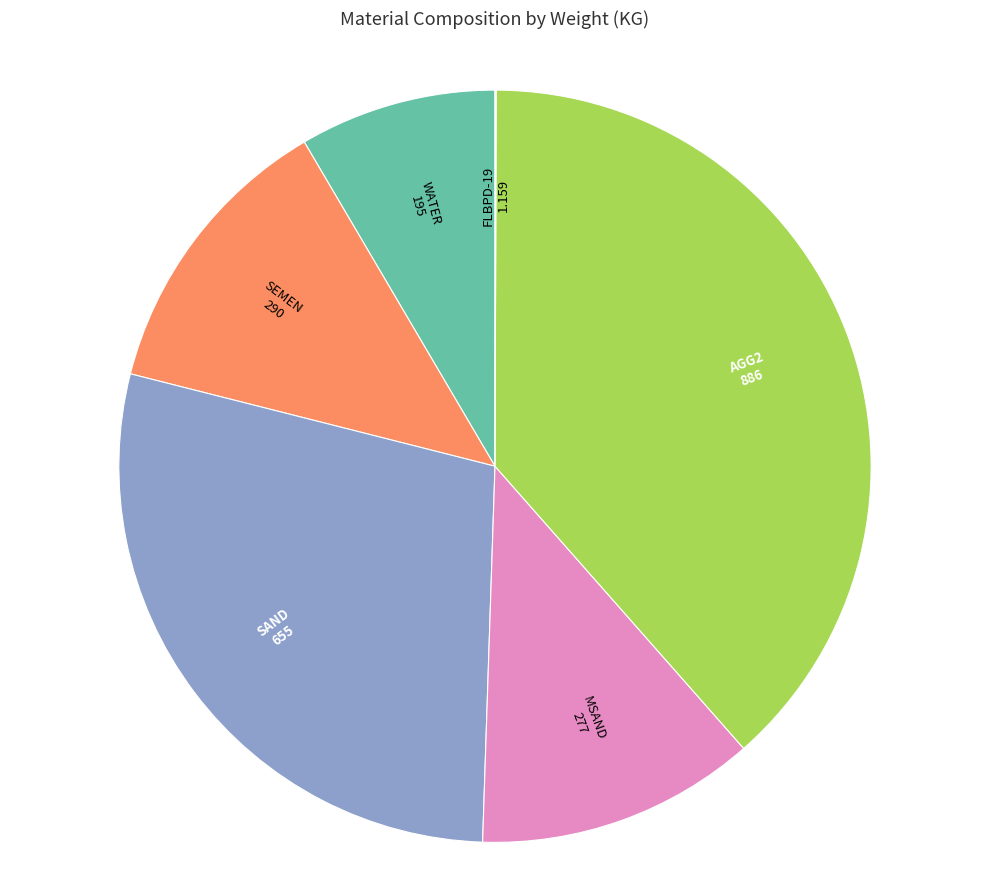

Which category has the biggest portion of the pie?

AGG2